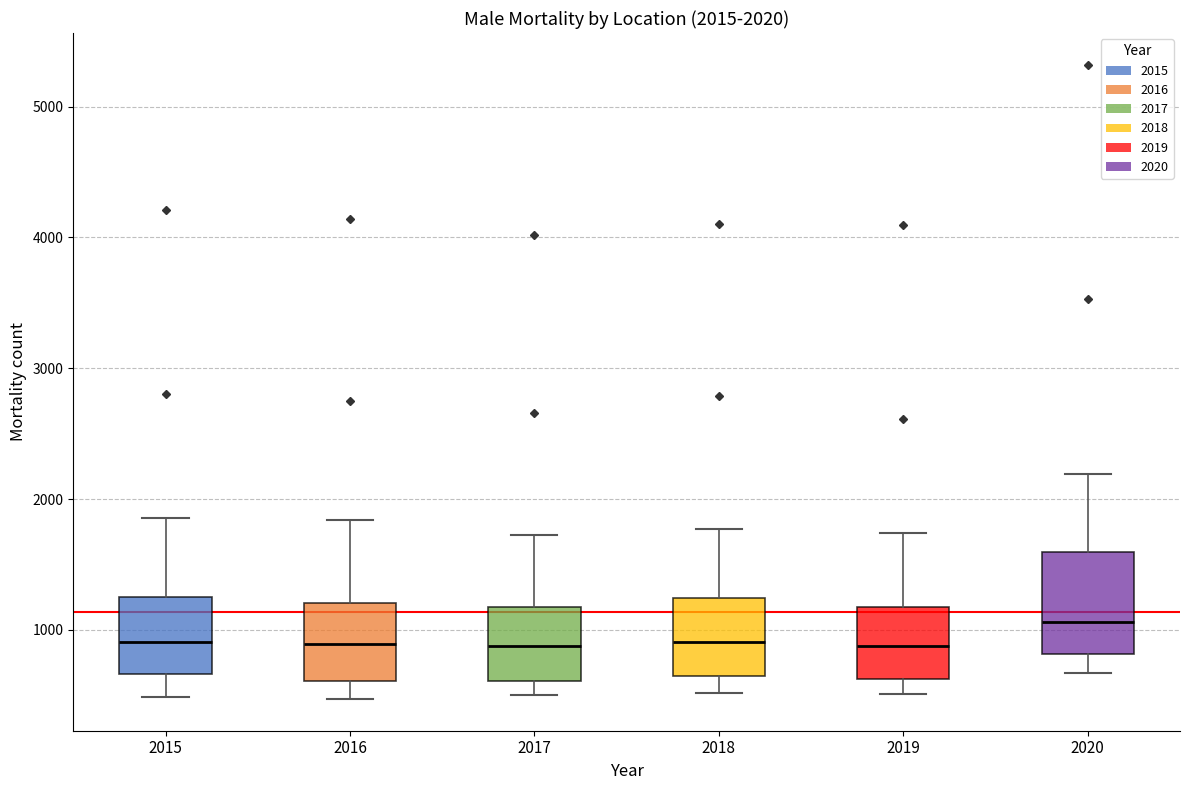

Which box has the highest median line?

2020